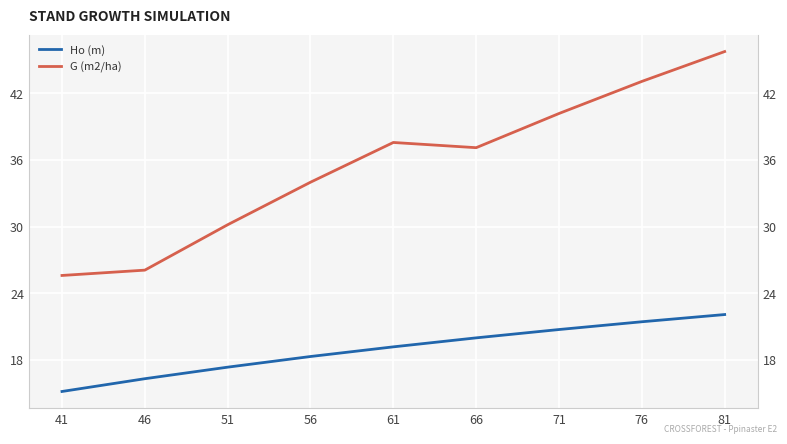

At which category does the chart reach its peak across all series?

81